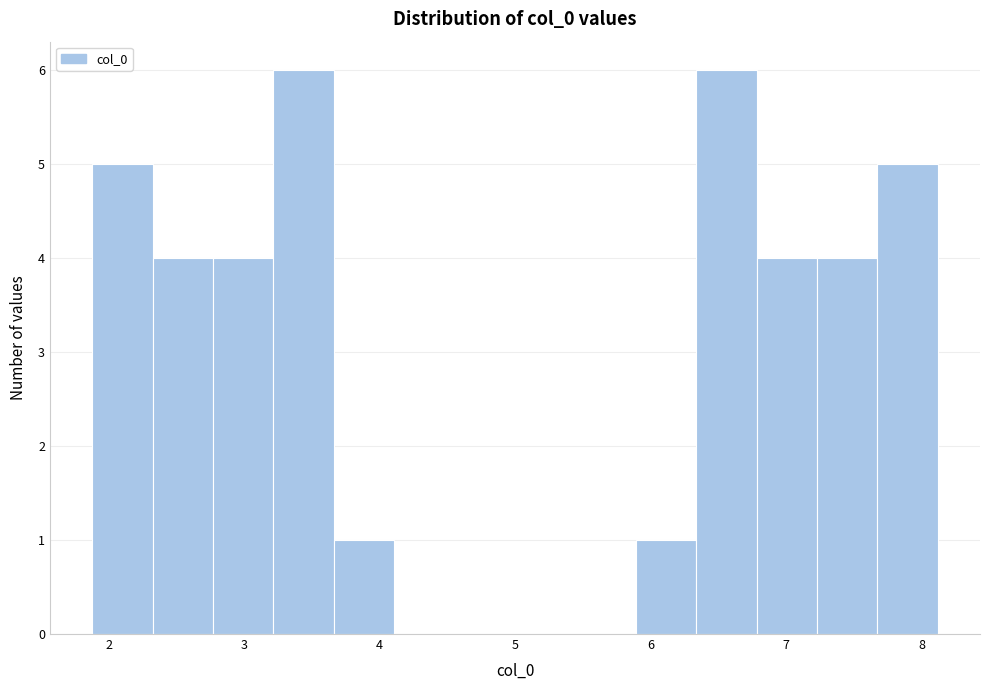

Reading left to right, transcribe this chart: for each bar, give the range it covers on the x-axis and its height. Neither the bar edges nor the heights are printed on the chart, so give them approximately, as read against the axes.

1.9 to 2.3: 5
2.3 to 2.8: 4
2.8 to 3.2: 4
3.2 to 3.7: 6
3.7 to 4.1: 1
4.1 to 4.6: 0
4.6 to 5.0: 0
5.0 to 5.4: 0
5.4 to 5.9: 0
5.9 to 6.3: 1
6.3 to 6.8: 6
6.8 to 7.2: 4
7.2 to 7.7: 4
7.7 to 8.1: 5